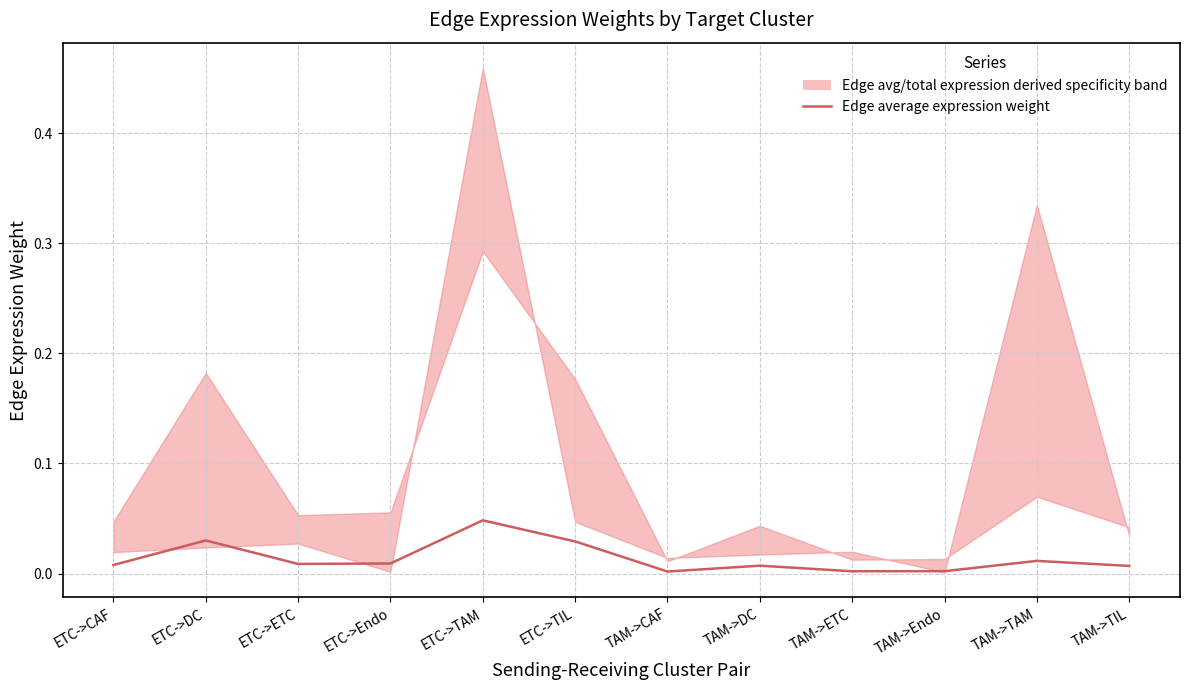

What is the label of the 6th point from the left?

ETC->TIL